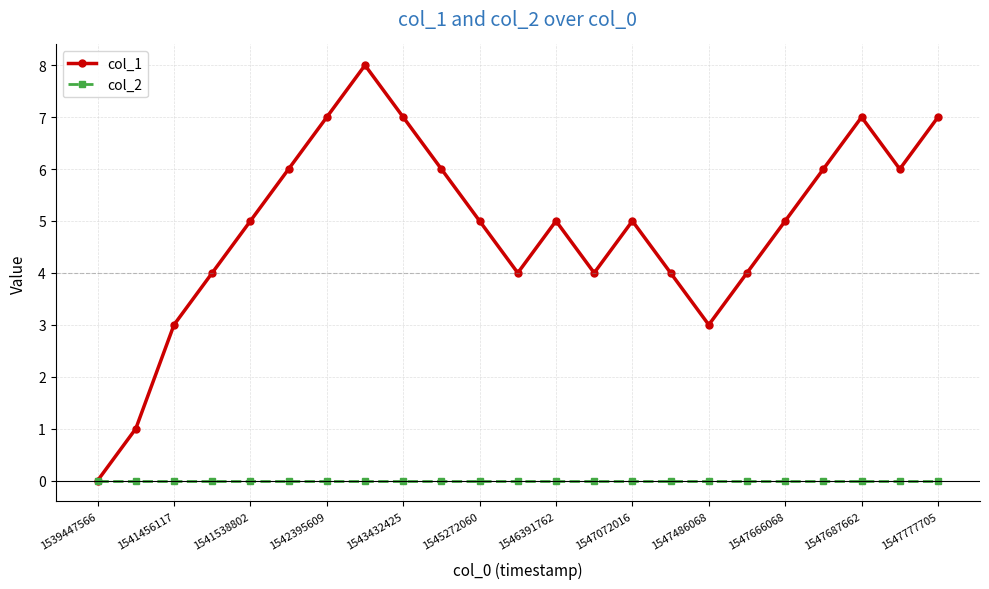

True or false: col_1 has more than 0 interior local peaks.

True